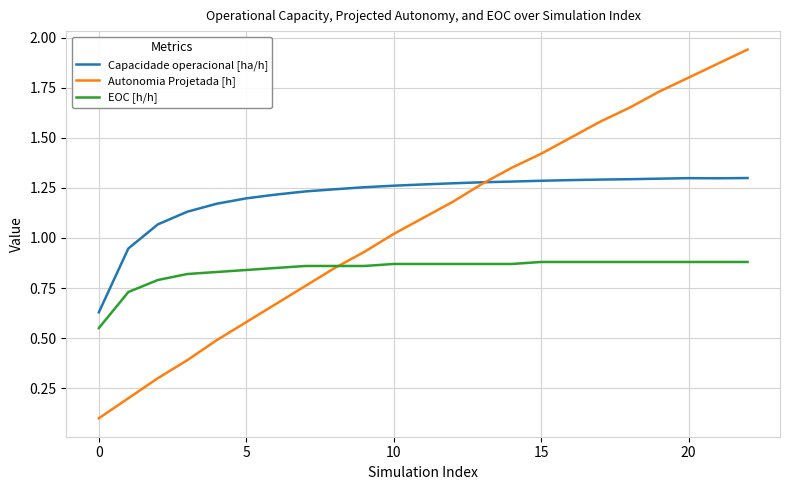

Which series has the largest total across all categories?

Capacidade operacional [ha/h]